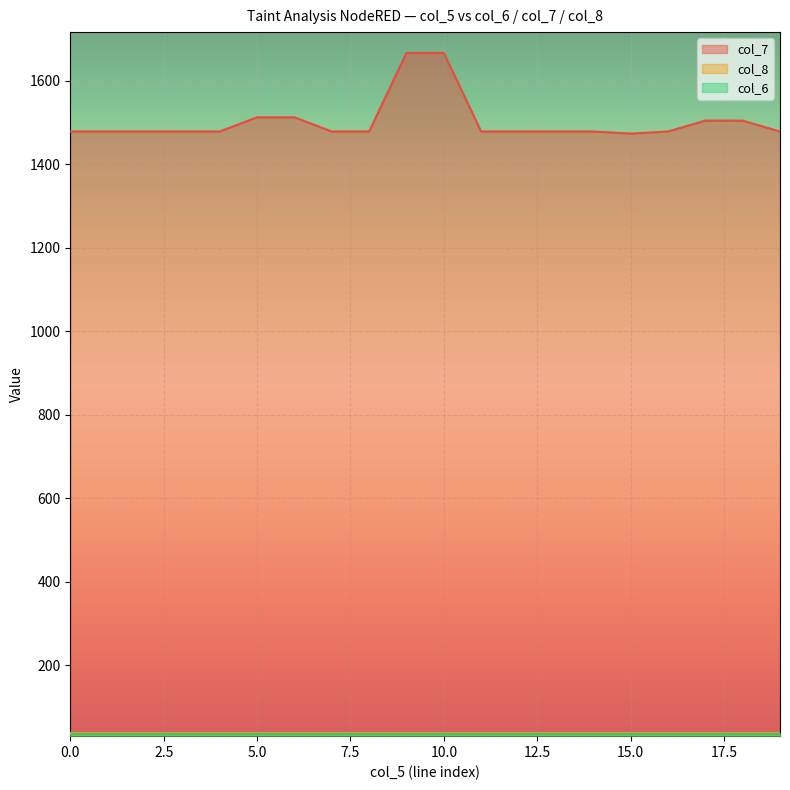

Reading left to right, what are all the values shown in this chart?

col_7: 1478	1478	1478	1478	1478	1512	1512	1478	1478	1666	1666	1478	1478	1478	1478	1473	1478	1504	1504	1478
col_6: 35	35	35	35	35	35	35	35	35	35	35	35	35	35	35	35	35	35	35	35
col_8: 37	37	37	37	37	37	37	37	37	37	37	37	37	37	37	37	37	37	37	37